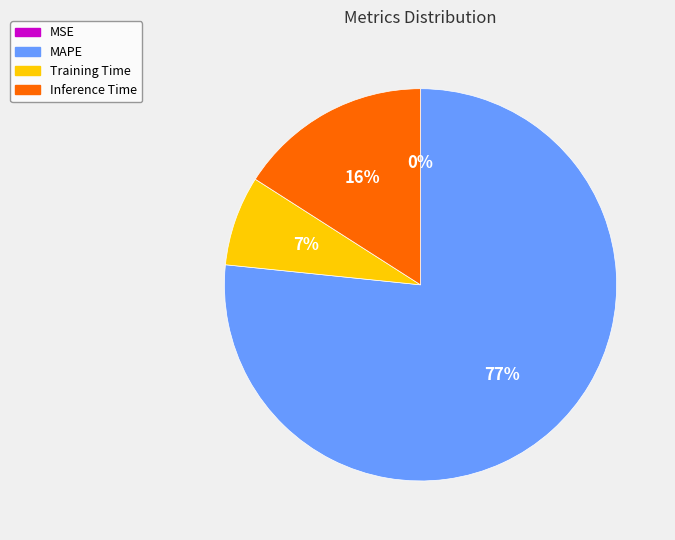

To the nearest percent, what percentage of the pie is Inference Time?

16%